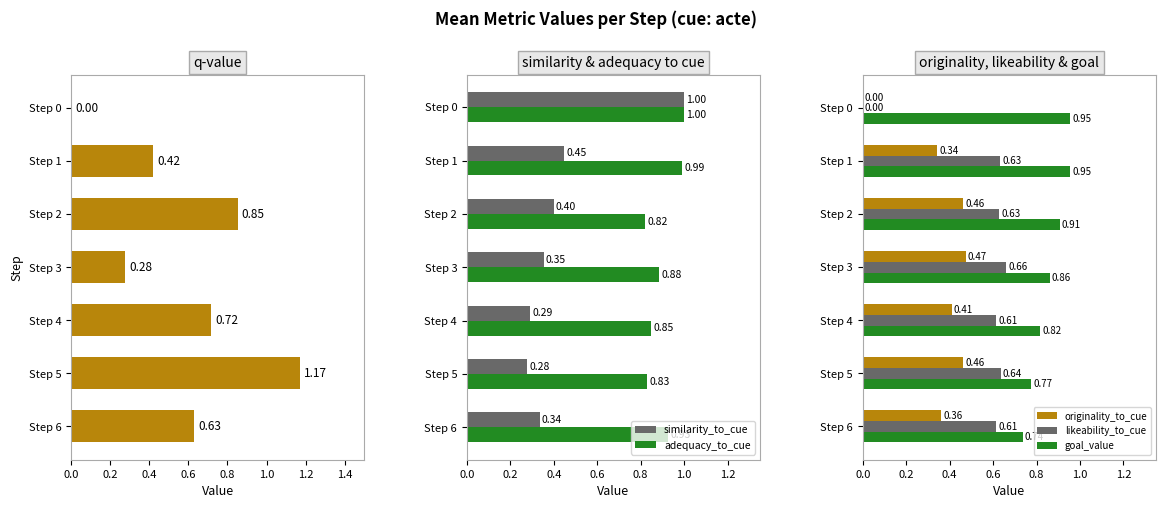

Reading left to right, extract all data points from this chart.

q-value: 0.0	0.4	0.9	0.3	0.7	1.2	0.6
similarity_to_cue: 1.0	0.4	0.4	0.4	0.3	0.3	0.3
adequacy_to_cue: 1.0	1.0	0.8	0.9	0.8	0.8	0.9
originality_to_cue: 0.0	0.3	0.5	0.5	0.4	0.5	0.4
likeability_to_cue: 0.0	0.6	0.6	0.7	0.6	0.6	0.6
goal_value: 1.0	1.0	0.9	0.9	0.8	0.8	0.7